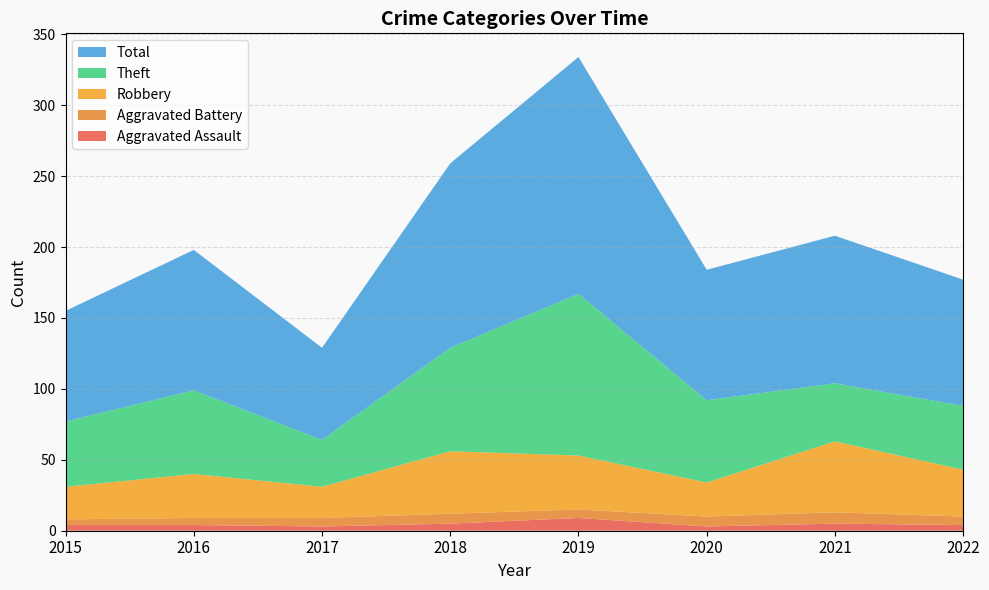

Reading right to left, transcribe all the data shown in this chart.

Aggravated Assault: 2022=4	2021=5	2020=3	2019=9	2018=5	2017=3	2016=4	2015=4
Aggravated Battery: 2022=6	2021=8	2020=7	2019=6	2018=7	2017=6	2016=5	2015=4
Robbery: 2022=33	2021=50	2020=24	2019=38	2018=44	2017=22	2016=31	2015=23
Theft: 2022=45	2021=41	2020=58	2019=114	2018=73	2017=33	2016=59	2015=46
Total: 2022=89	2021=104	2020=92	2019=167	2018=130	2017=65	2016=99	2015=78